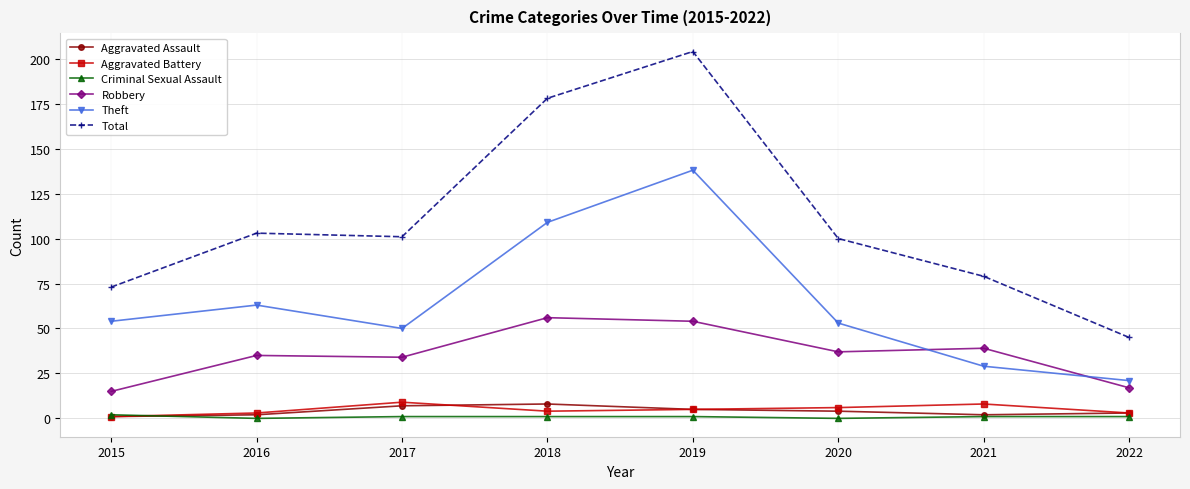

Which series changed the most between 2019 and 2021?

Total